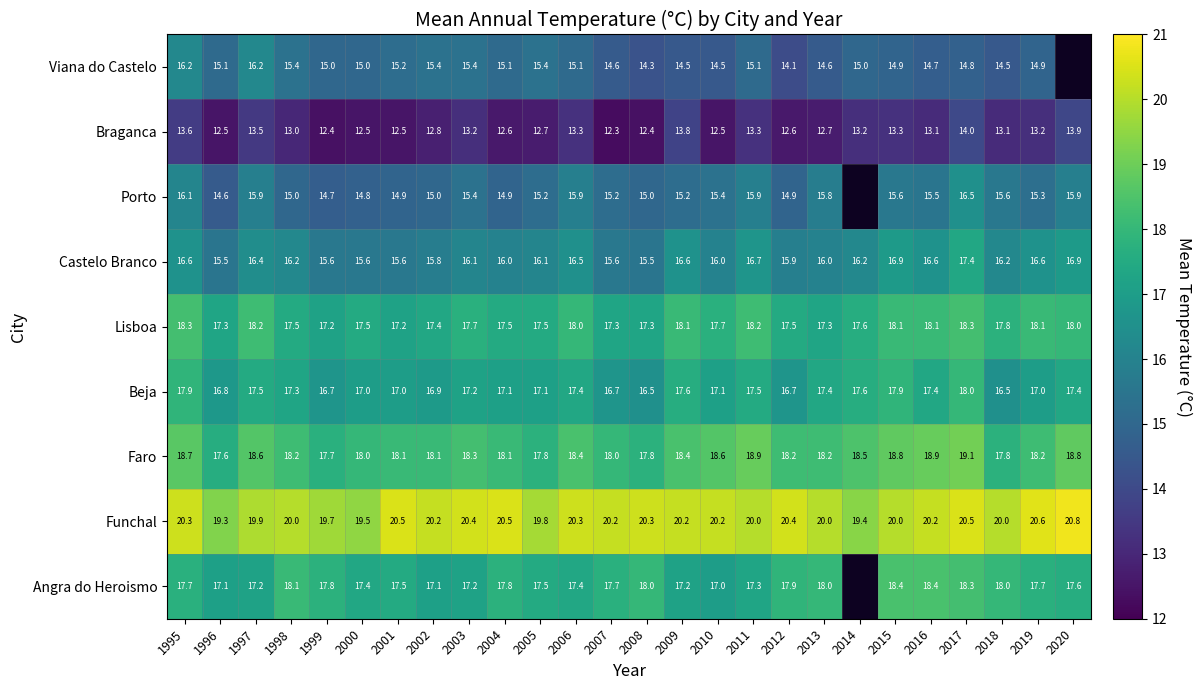

What is the difference between the Porto values at 2001 and 1999?

0.2